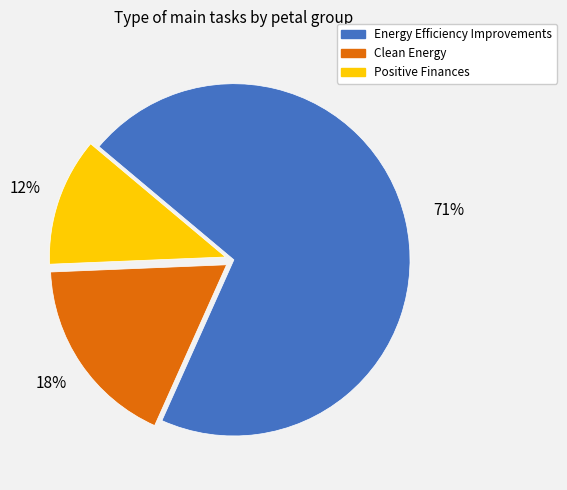

To the nearest percent, what percentage of the pie is Positive Finances?

12%